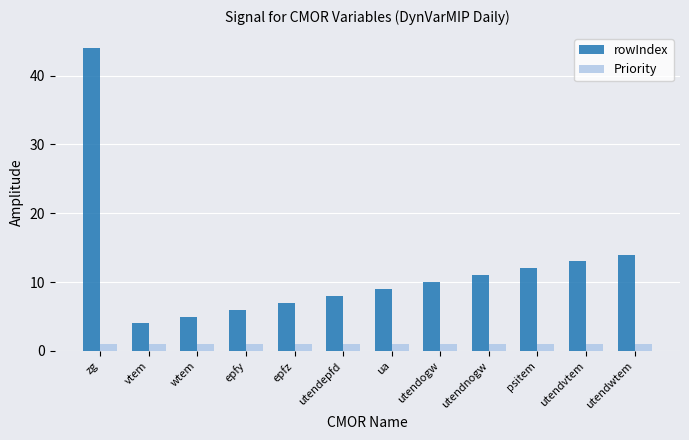

How many bars are there in each group?

2